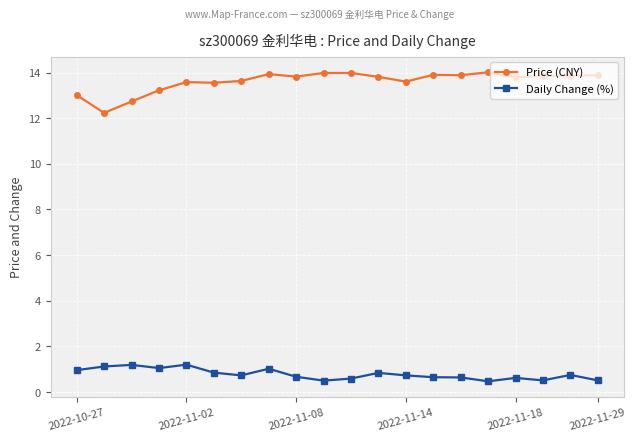

Which series has the largest range (max minus min)?

Price (CNY)